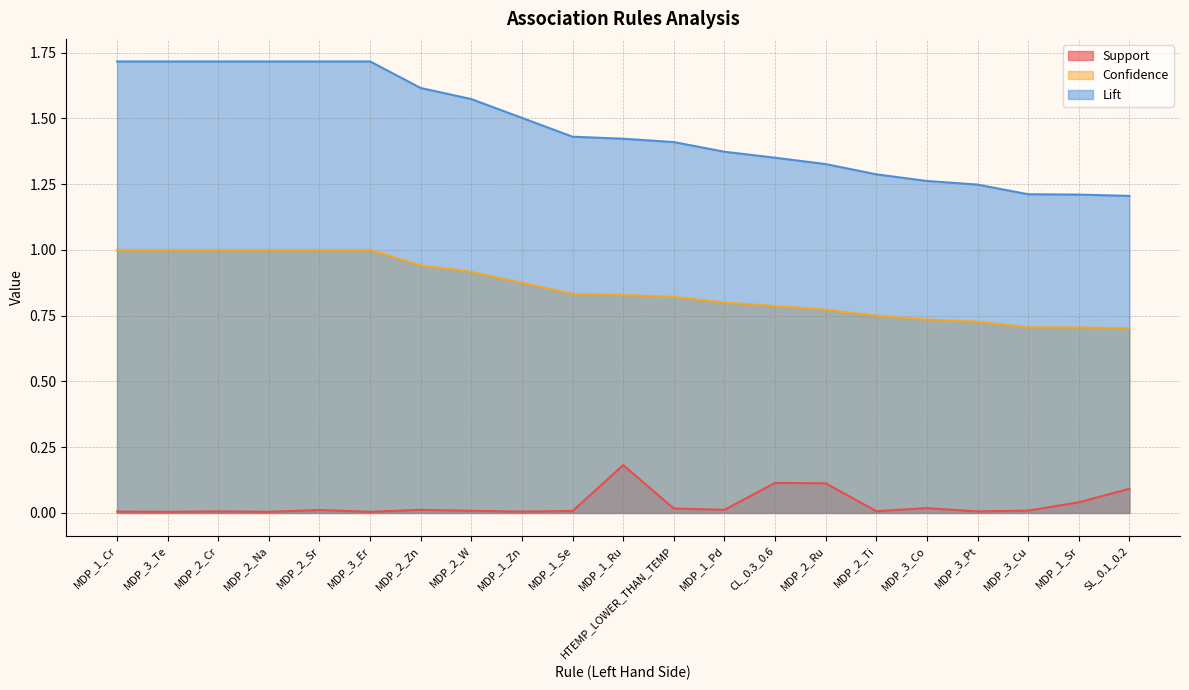

At which label does Lift reach its peak?

MDP_1_Cr